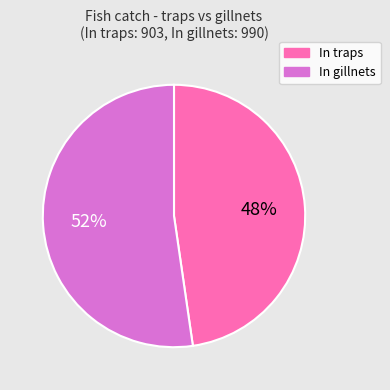

Is it true that In traps is 48% of the pie?

True